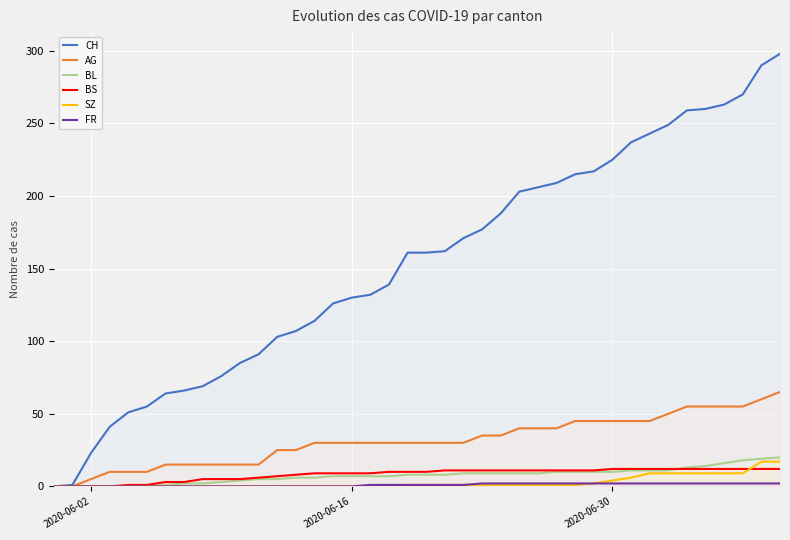

Which series has the widest spread of values?

CH